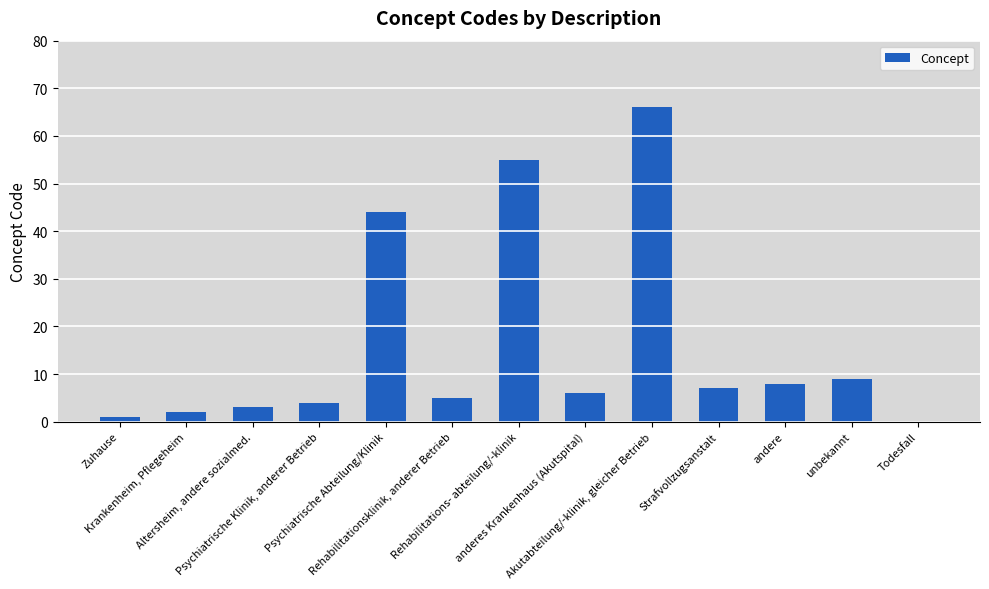

The value at Rehabilitations- abteilung/-klinik is 55. True or false?

True